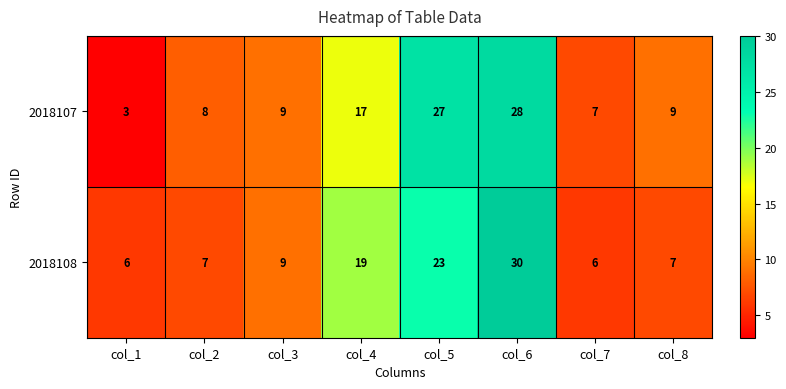

What is the difference between the 2018107 values at col_3 and col_5?

18